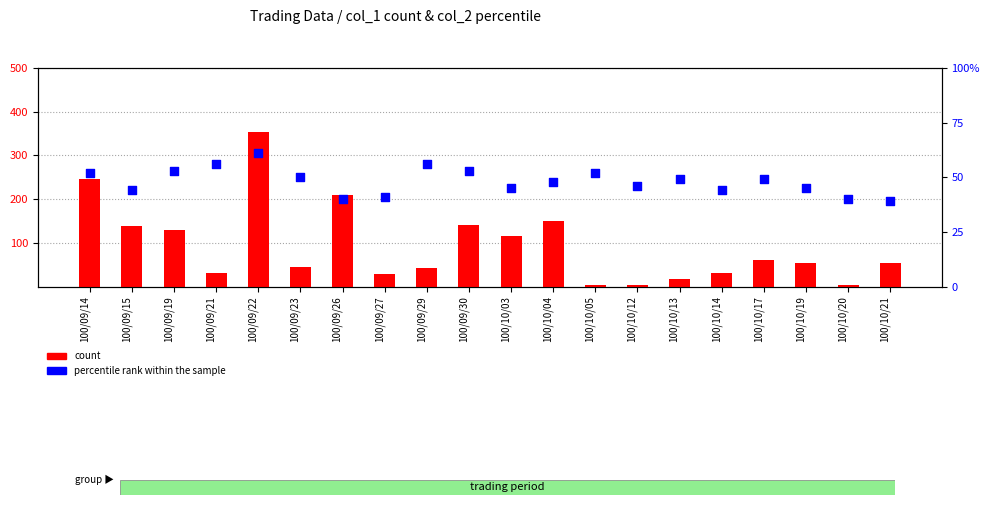

What are all the series names shown in the legend?

count, percentile rank within the sample